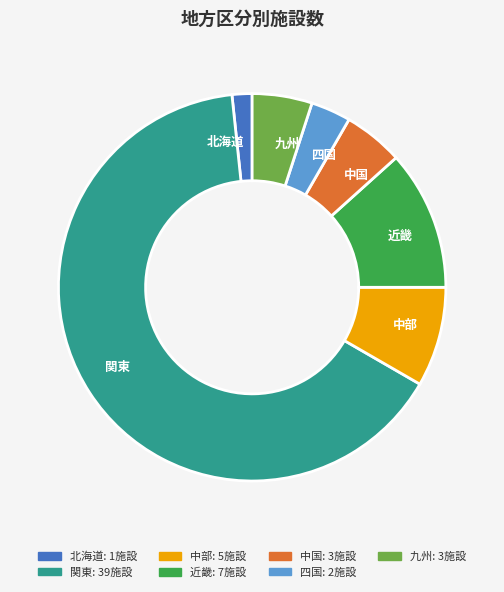

The 北海道 slice represents 2% of the pie. True or false?

True